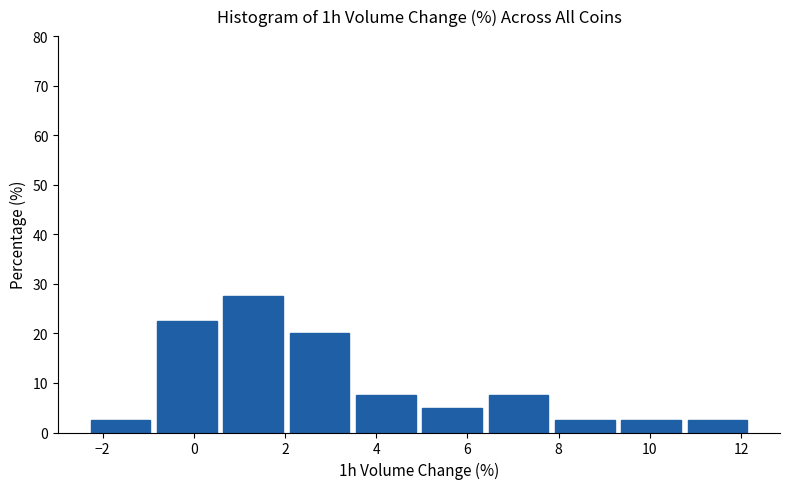

Which range on the x-axis has the tallest bar?

0.6 to 2.2